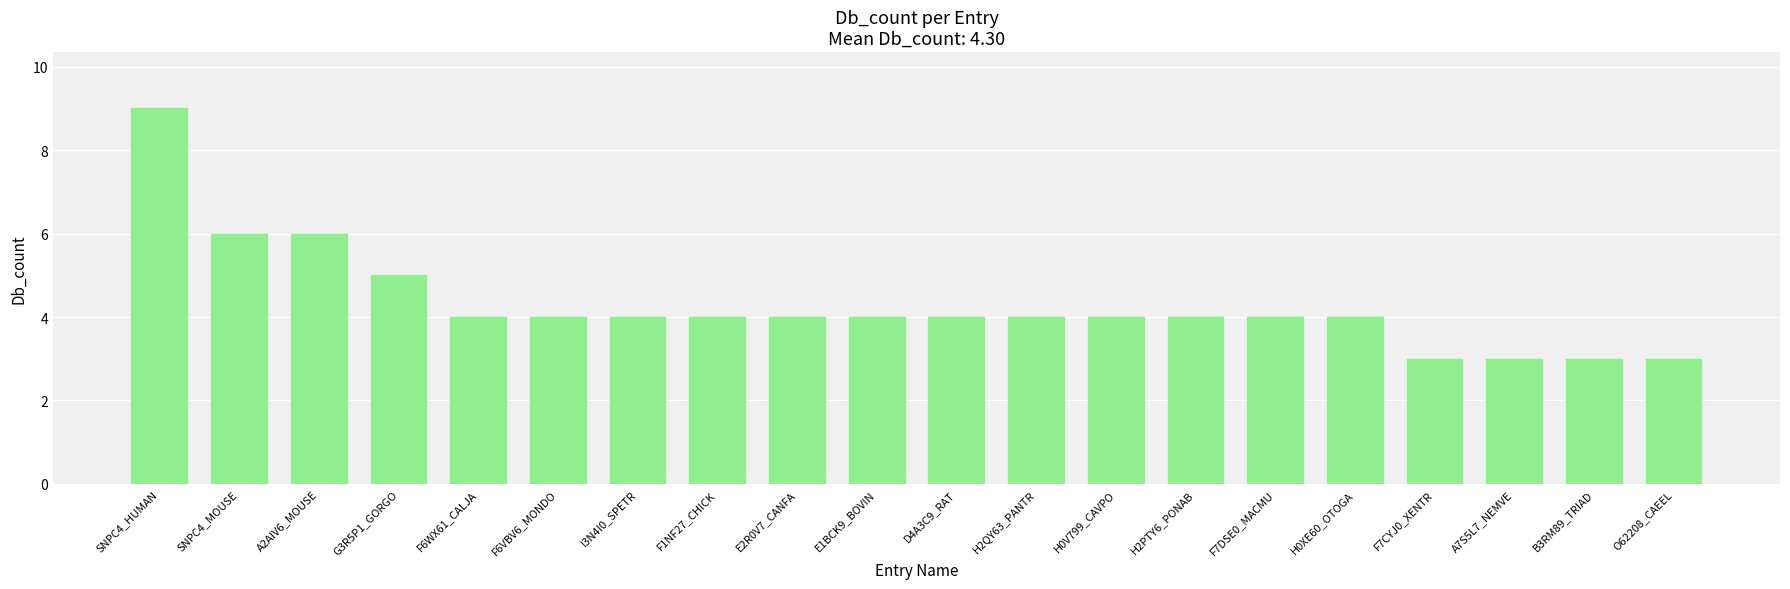

Count the values in the range 4 to 5.

13